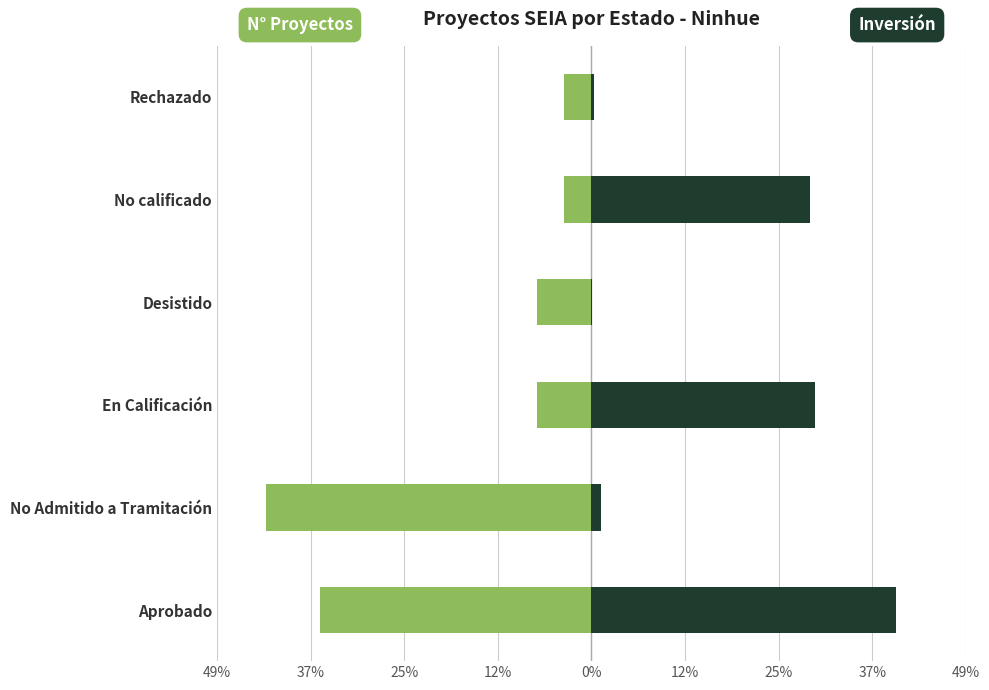

What is the average value of the Inversión (MMU$) series?

16.7